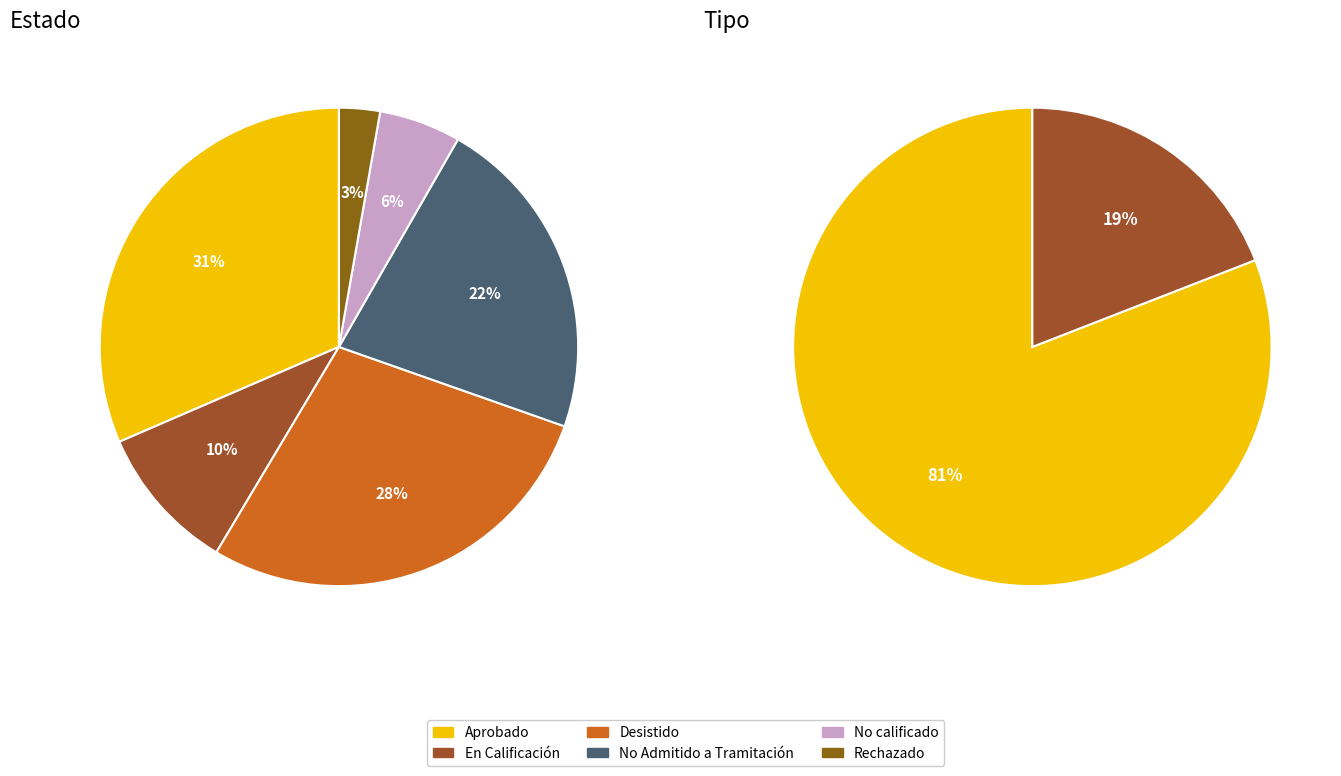

Which has a higher value, En Calificación or Aprobado?

Aprobado